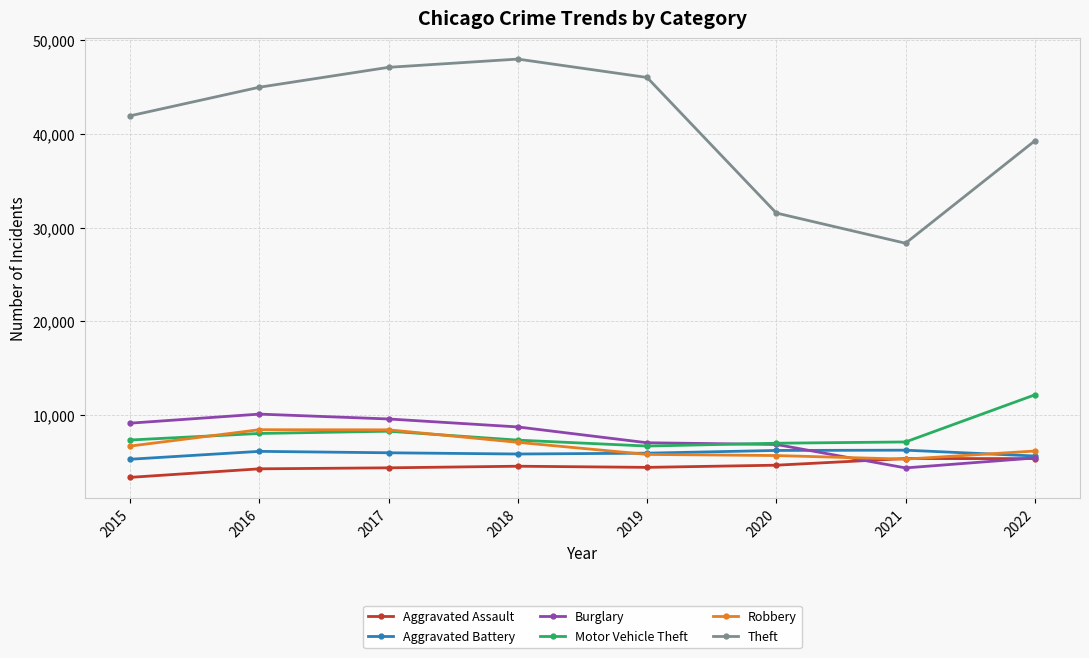

True or false: Aggravated Assault and Motor Vehicle Theft intersect in this chart.

False